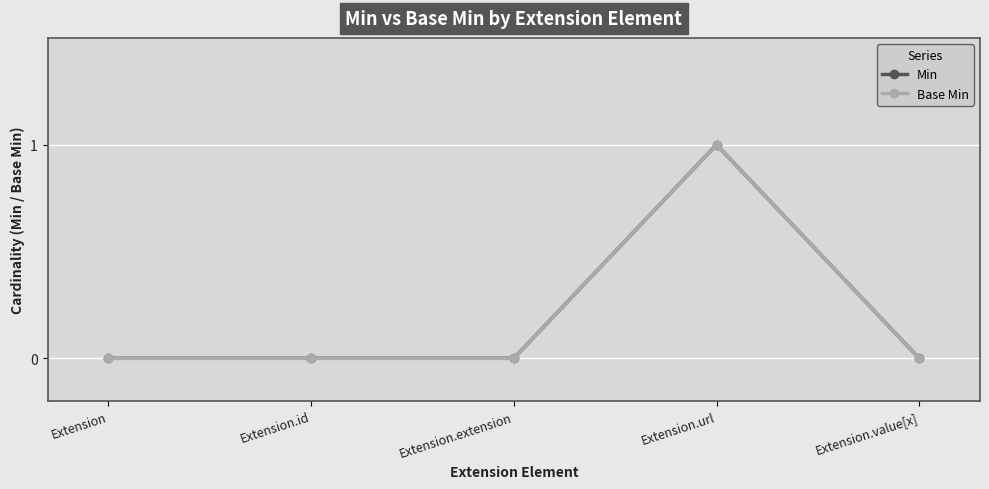

Does the chart display data point markers on the line(s)?

Yes